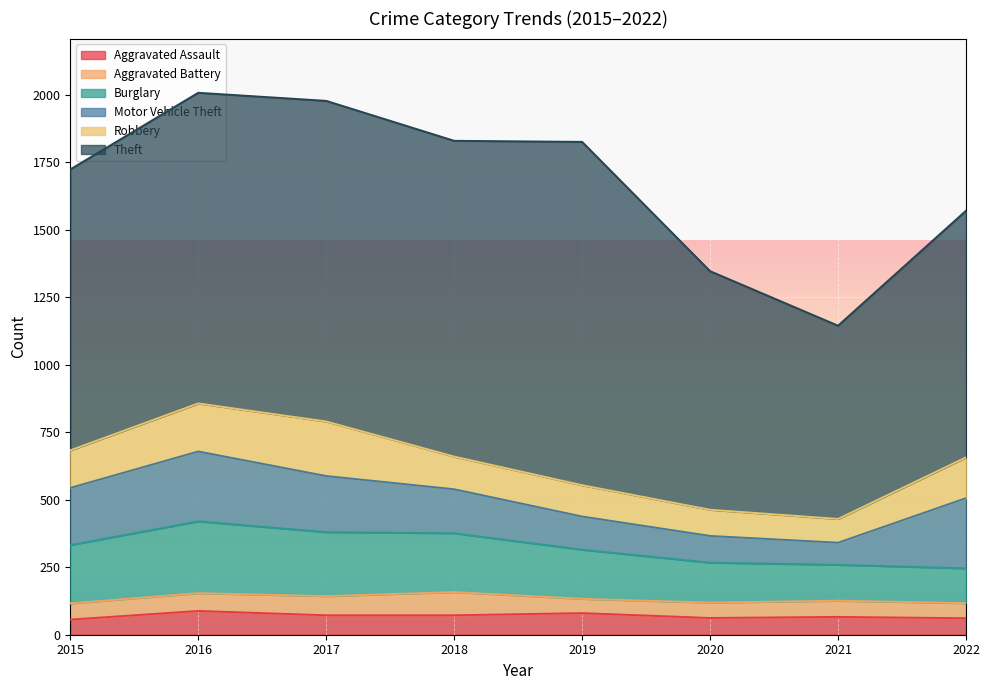

True or false: Robbery and Aggravated Battery cross at least once.

False